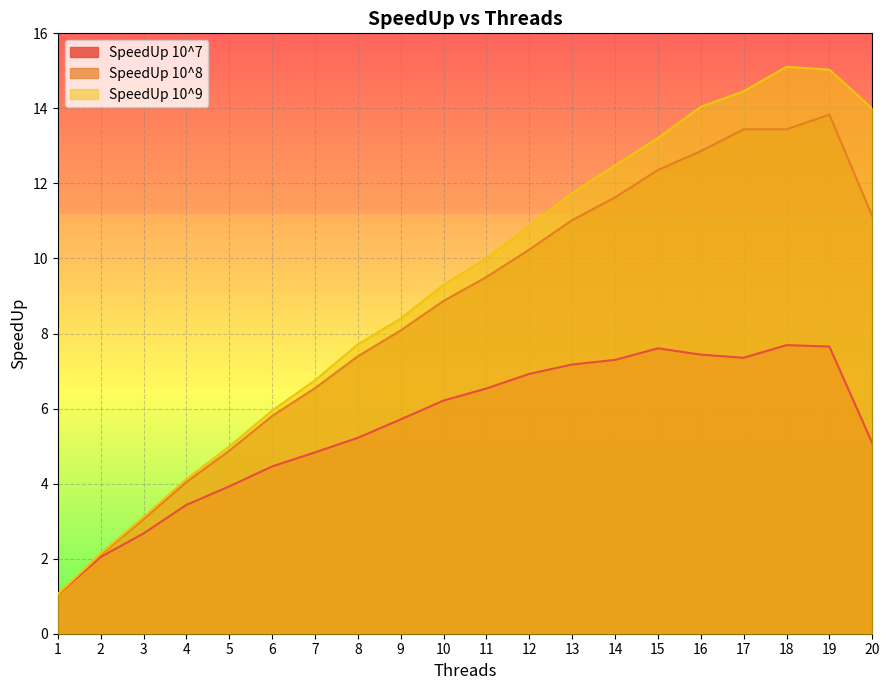

What is the greatest value displayed?

15.1